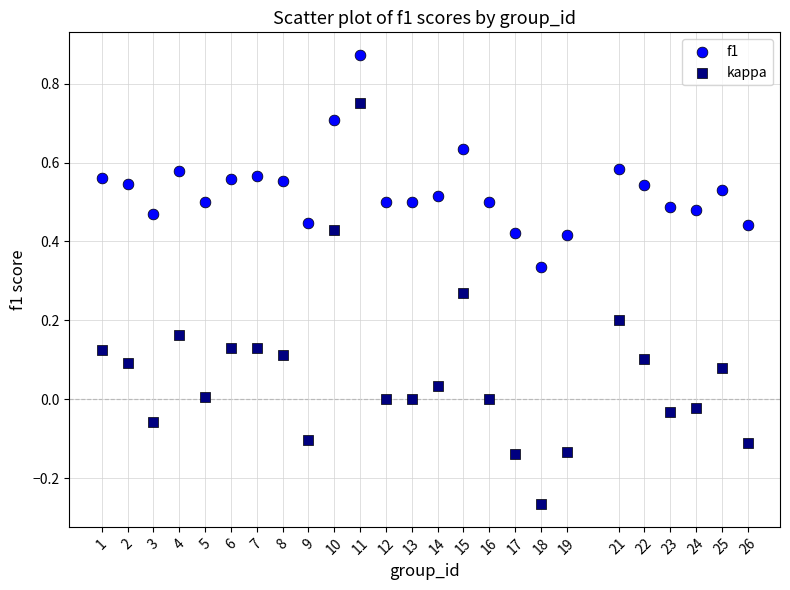

Which series contains the lowest Y value?

kappa